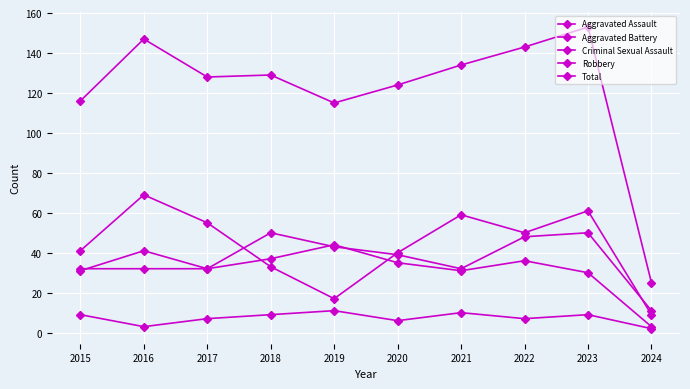

Is this an area chart (filled region under the line)?

No